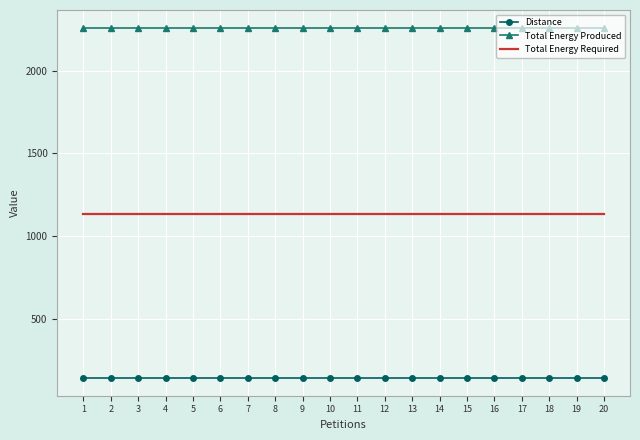

What is the spread (max minus min) of values at 12?

2121